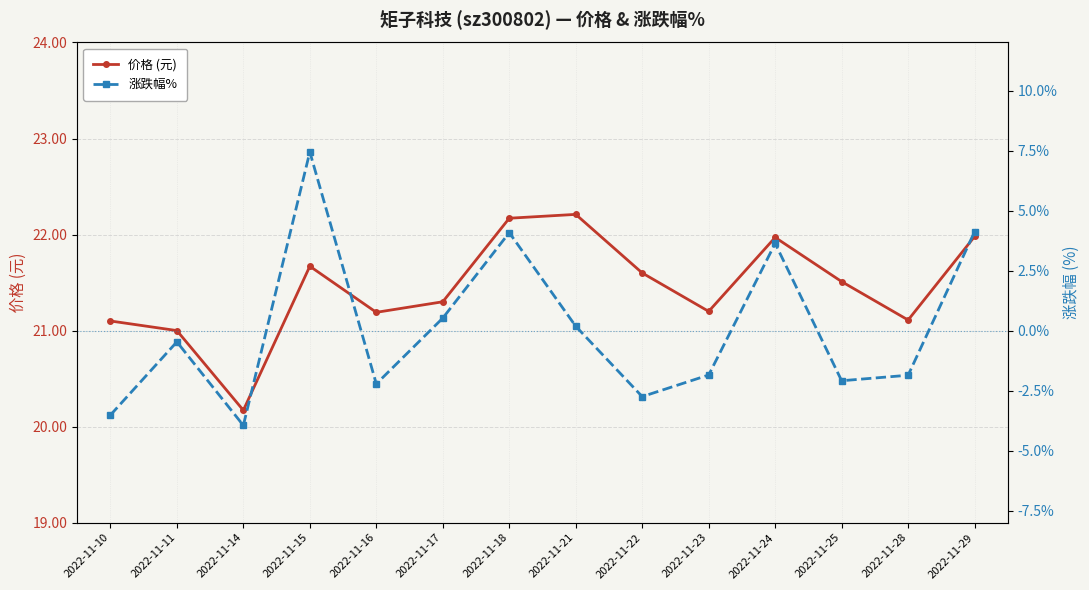

At which label does 涨跌幅% first exceed 0?

2022-11-15